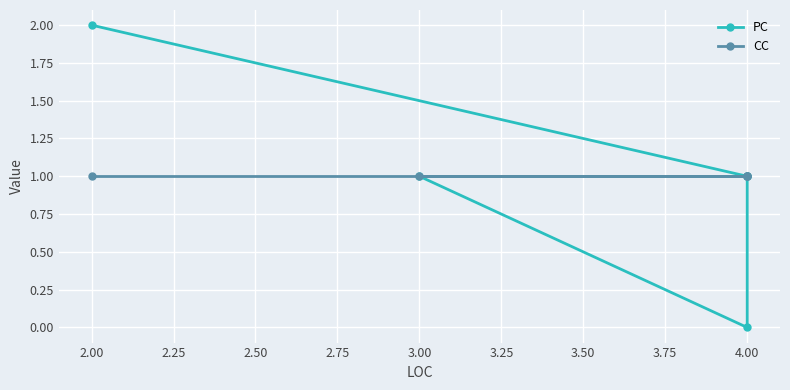

Does the chart display data point markers on the line(s)?

Yes